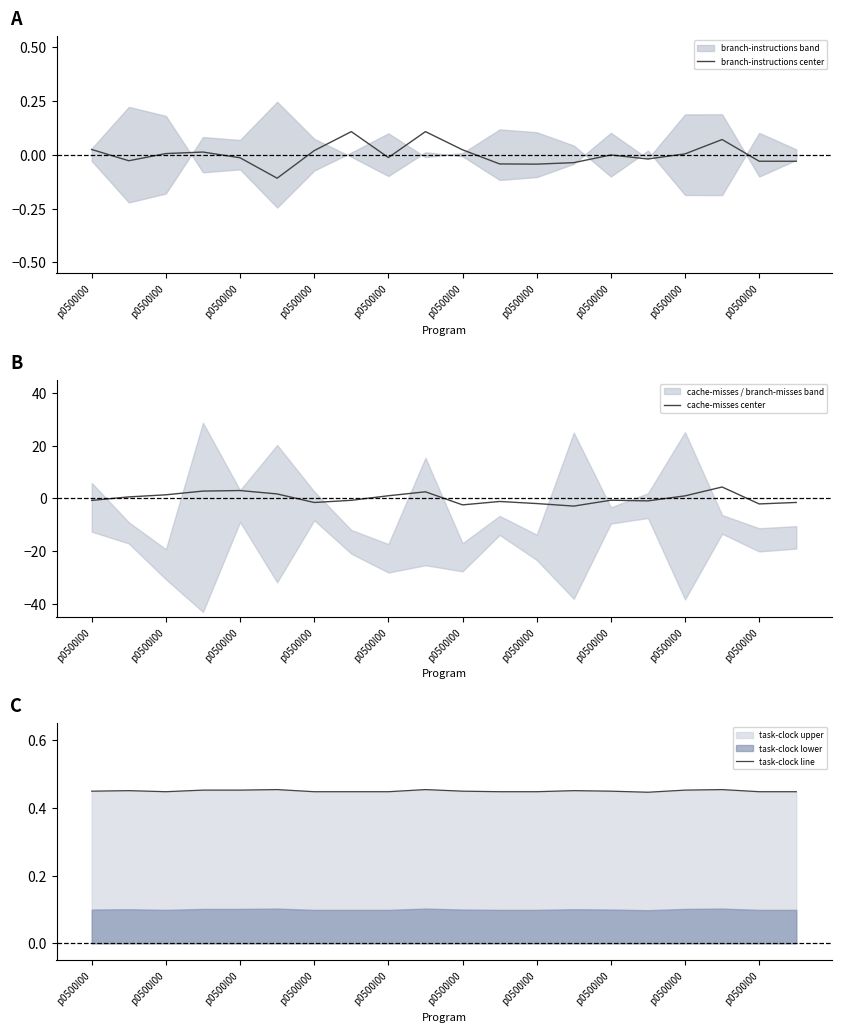

At which label does cache-misses center reach its peak?

17